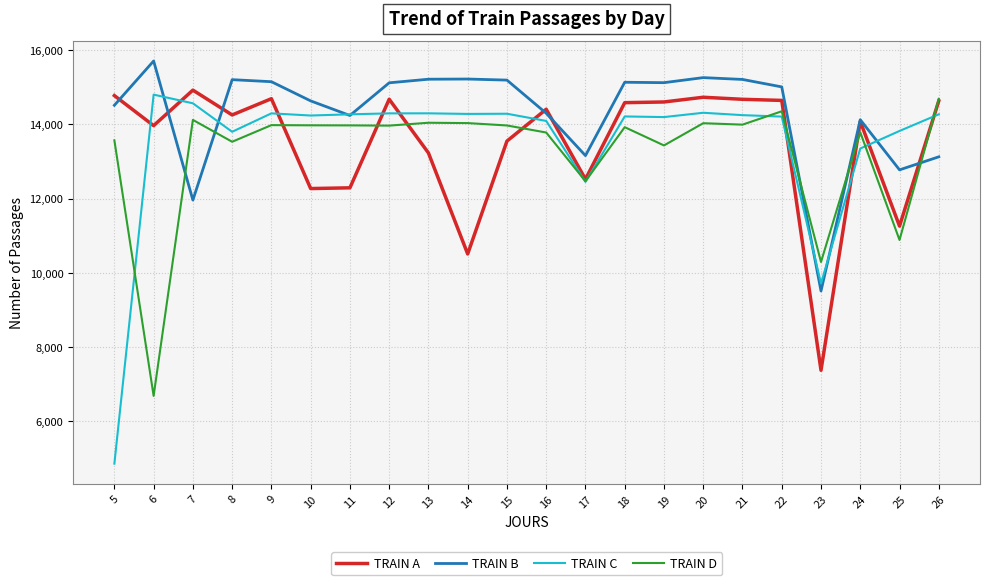

What is the sum of all TRAIN A values?

296685